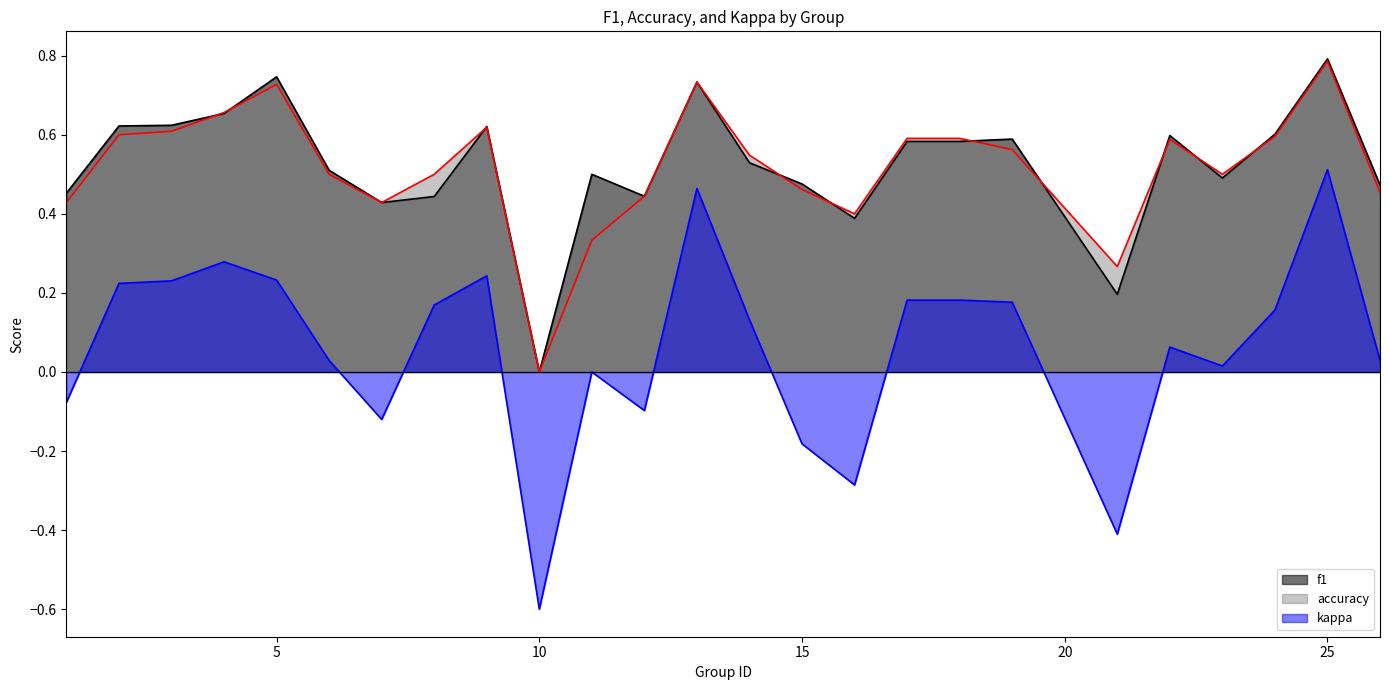

How many negative values does the kappa series have?

7